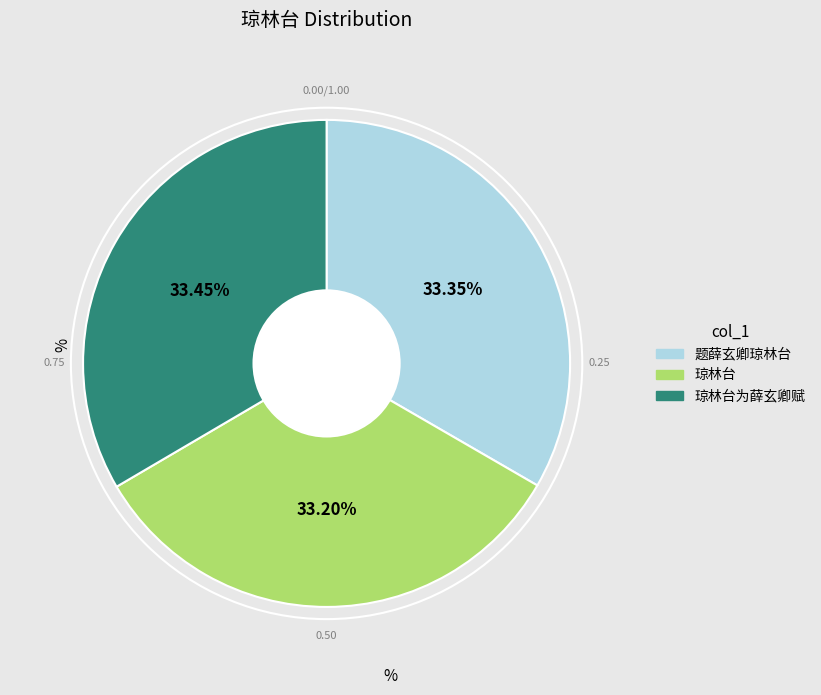

How many segments does this pie chart have?

3